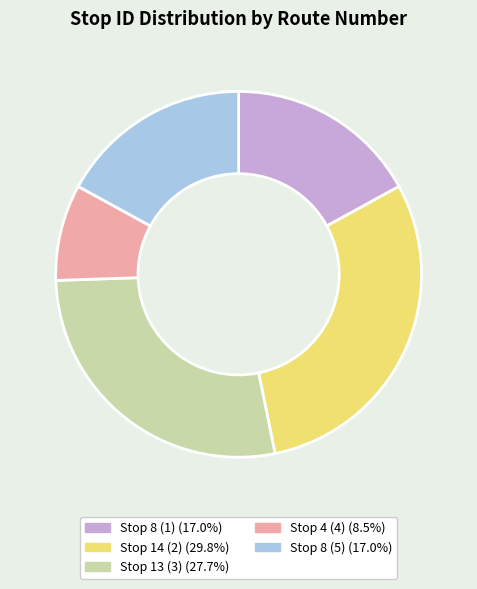

Combined, do Stop 13 (3) and Stop 8 (5) account for over 50%?

No